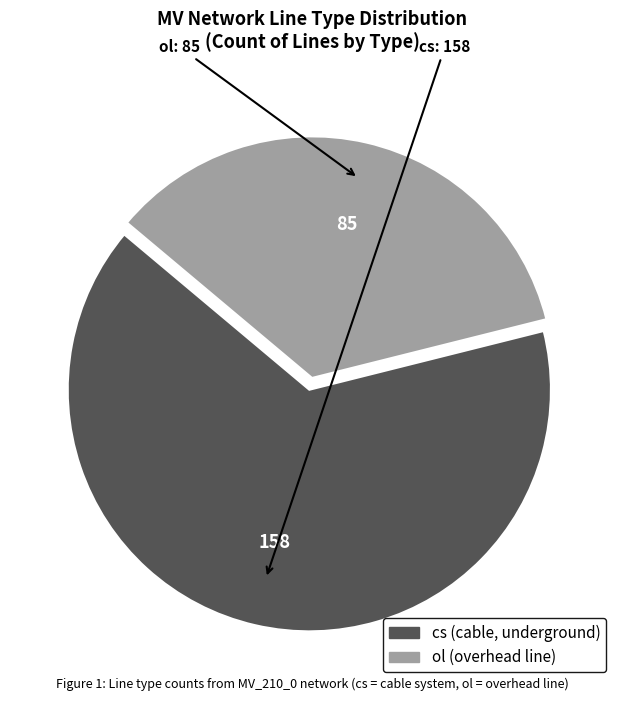

Combined, do ol and cs account for over 50%?

Yes